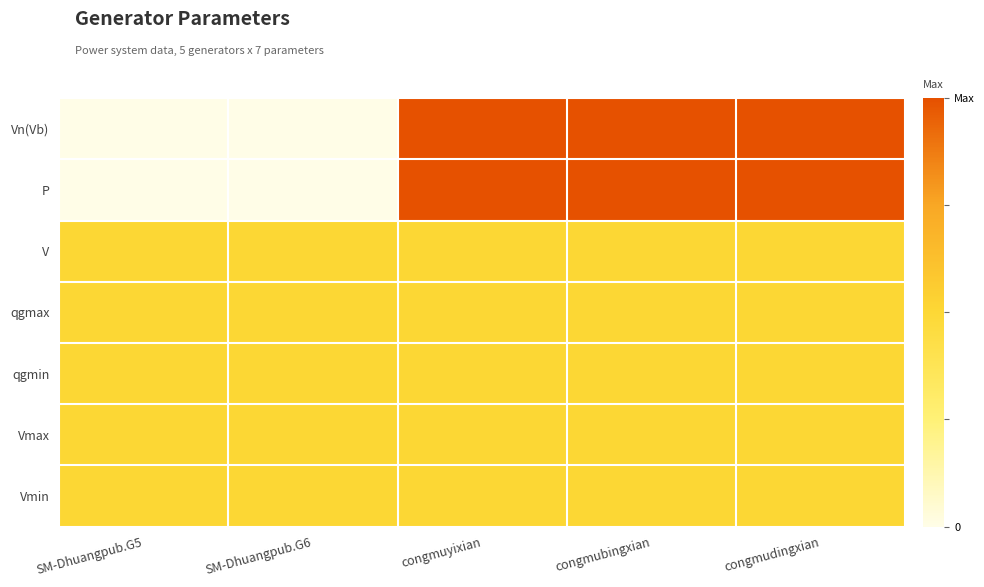

Which has a higher value, SM-Dhuangpub.G6 or congmubingxian?

congmubingxian